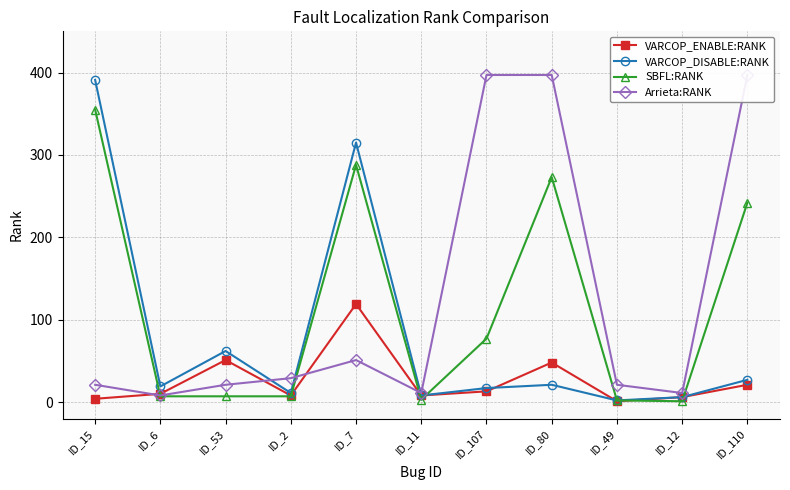

Which series has the widest spread of values?

VARCOP_DISABLE:RANK